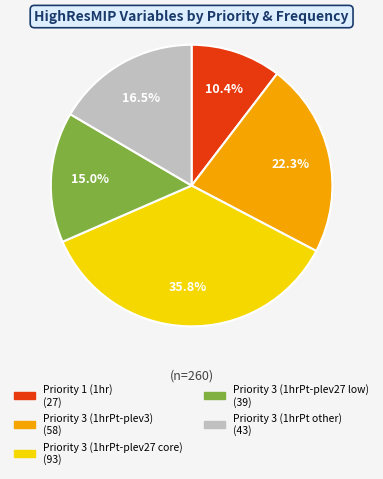

Does any single category account for the majority?

No